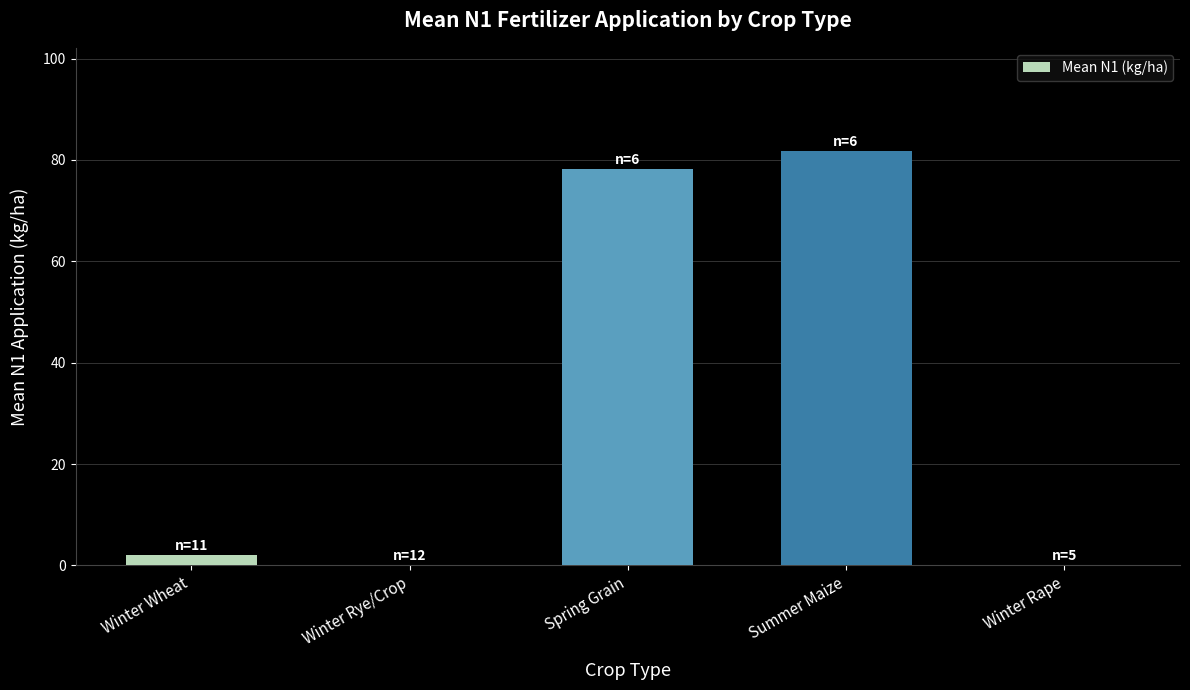

Is it true that the value at Winter Rye/Crop is 0.0?

True